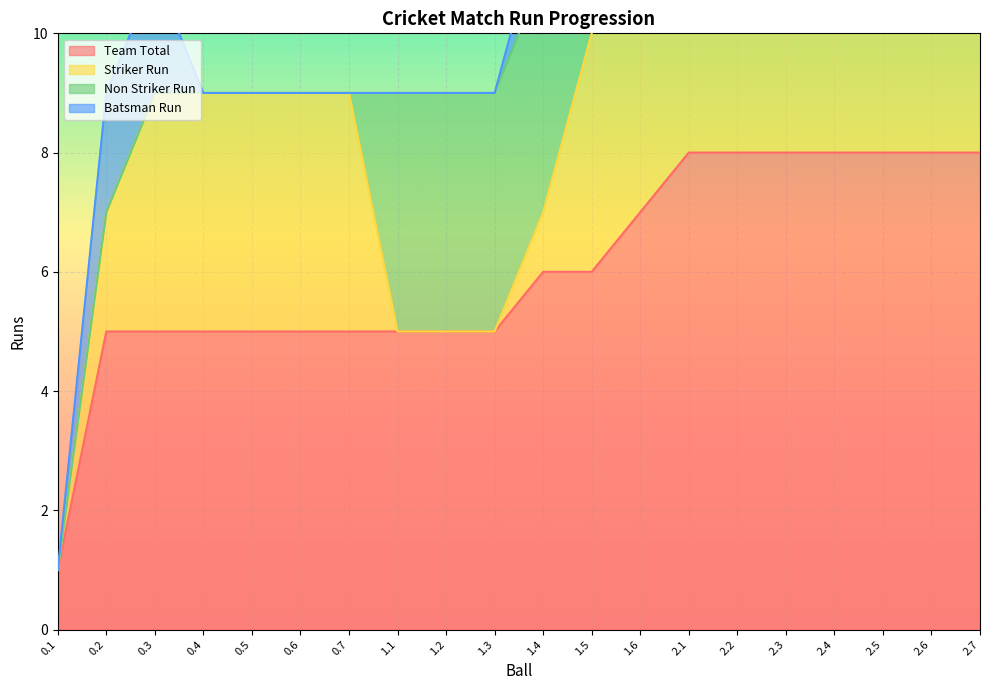

The value of Team Total at 2.2 is 2. True or false?

False